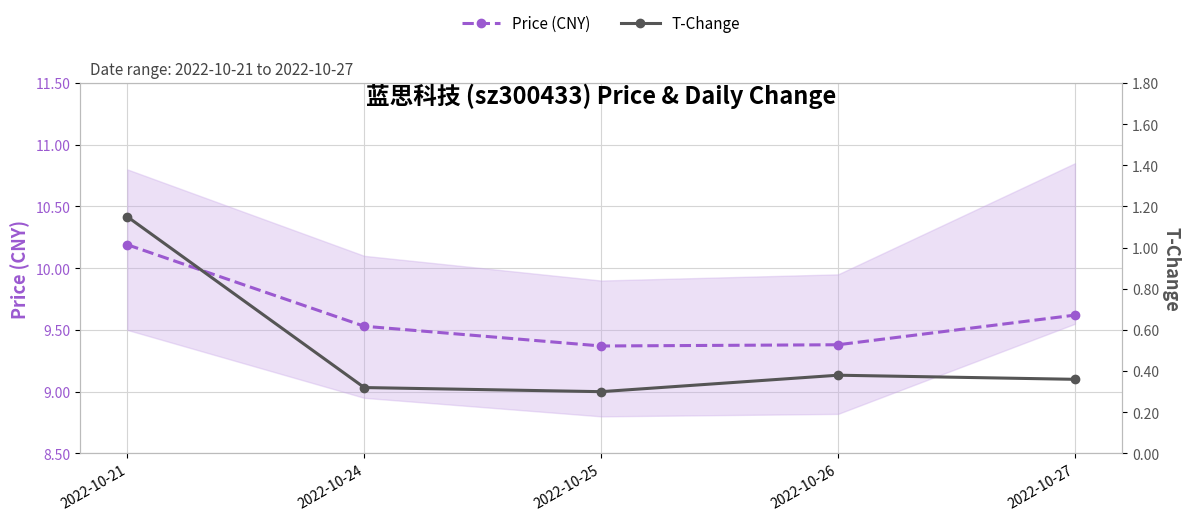

Reading right to left, what are all the values shown in this chart?

Price (CNY): 2022-10-27=9.6	2022-10-26=9.4	2022-10-25=9.4	2022-10-24=9.5	2022-10-21=10.2
T-Change: 2022-10-27=0.4	2022-10-26=0.4	2022-10-25=0.3	2022-10-24=0.3	2022-10-21=1.1